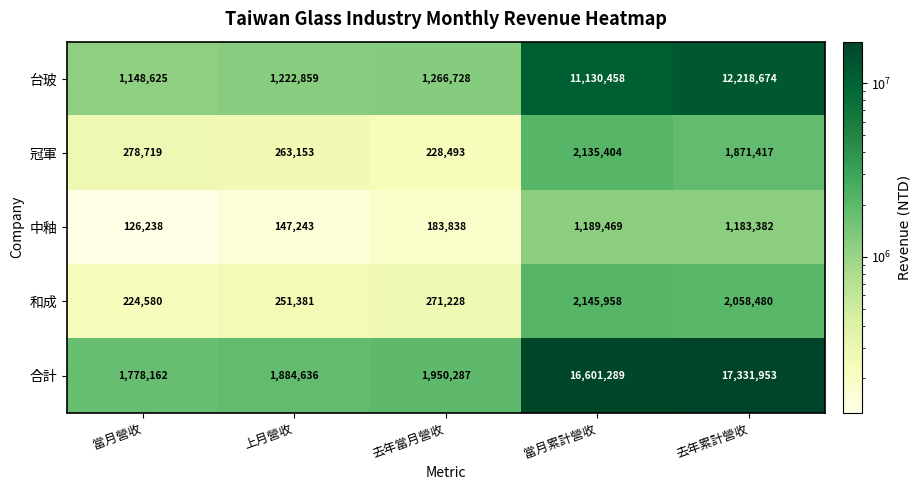

True or false: 冠軍 has a value of 352771 at 上月營收.

False